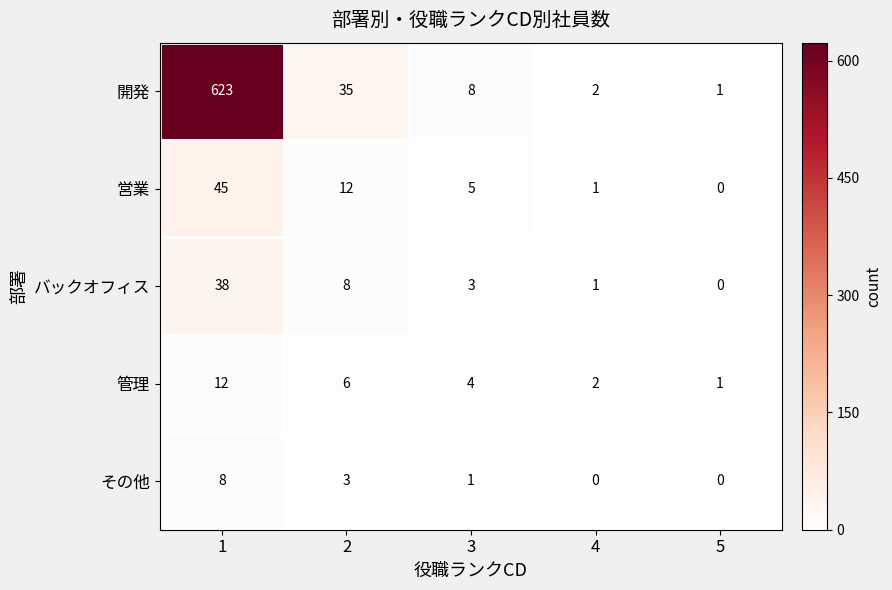

Which series has the widest spread of values?

開発